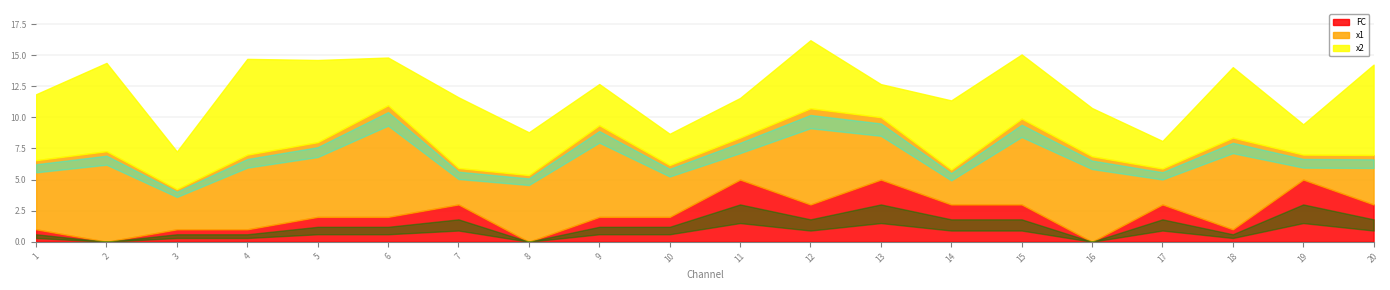

What is the total value across all series at 9?

12.7